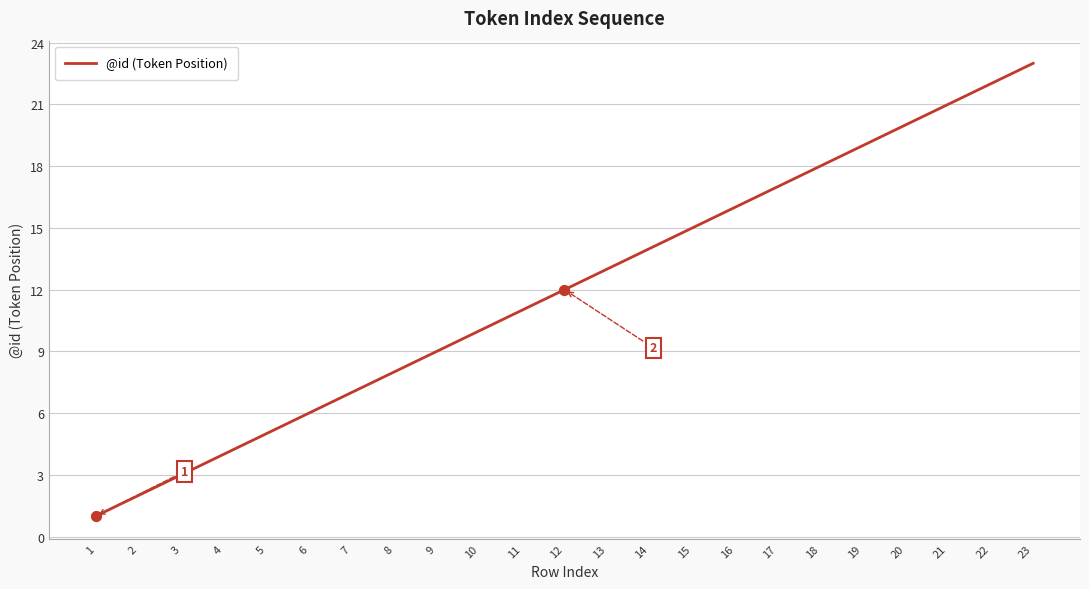

Between 23 and 17, which is larger?

23